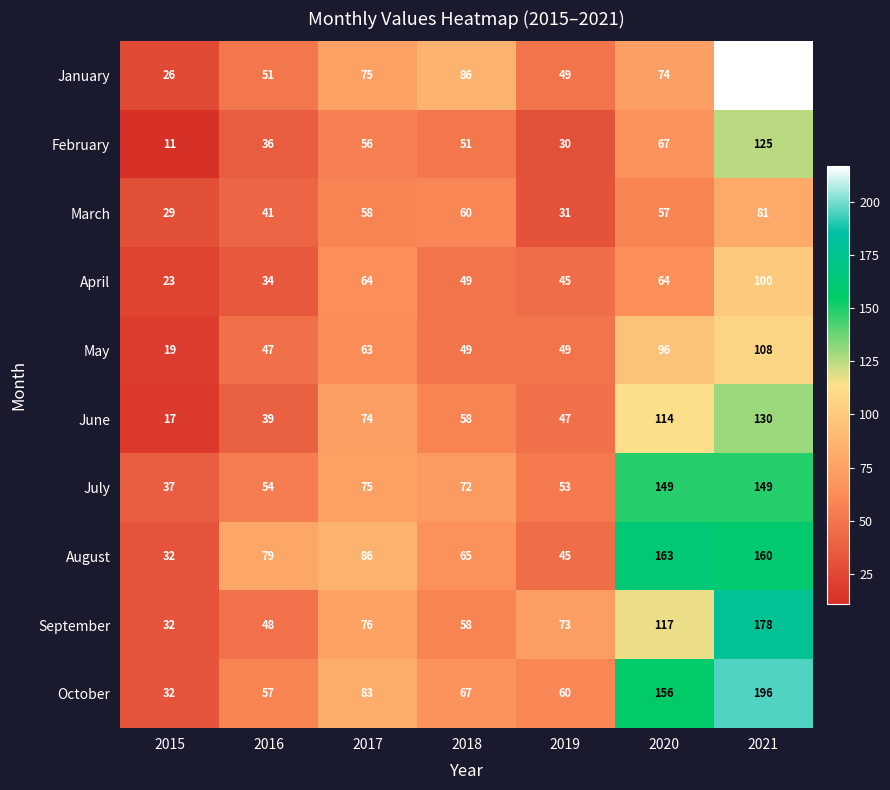

What is the total value across all series at 2015?

258